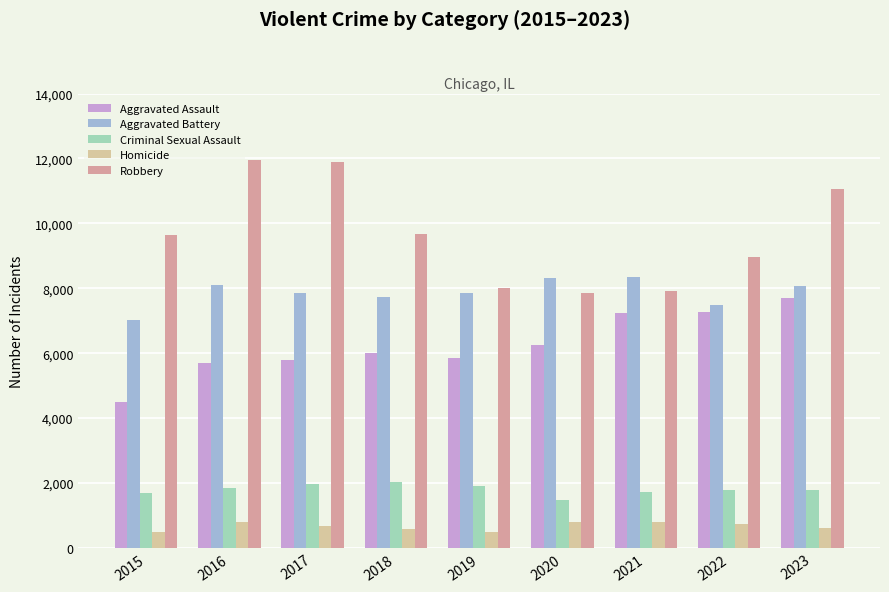

What are all the series names shown in the legend?

Aggravated Assault, Aggravated Battery, Criminal Sexual Assault, Homicide, Robbery